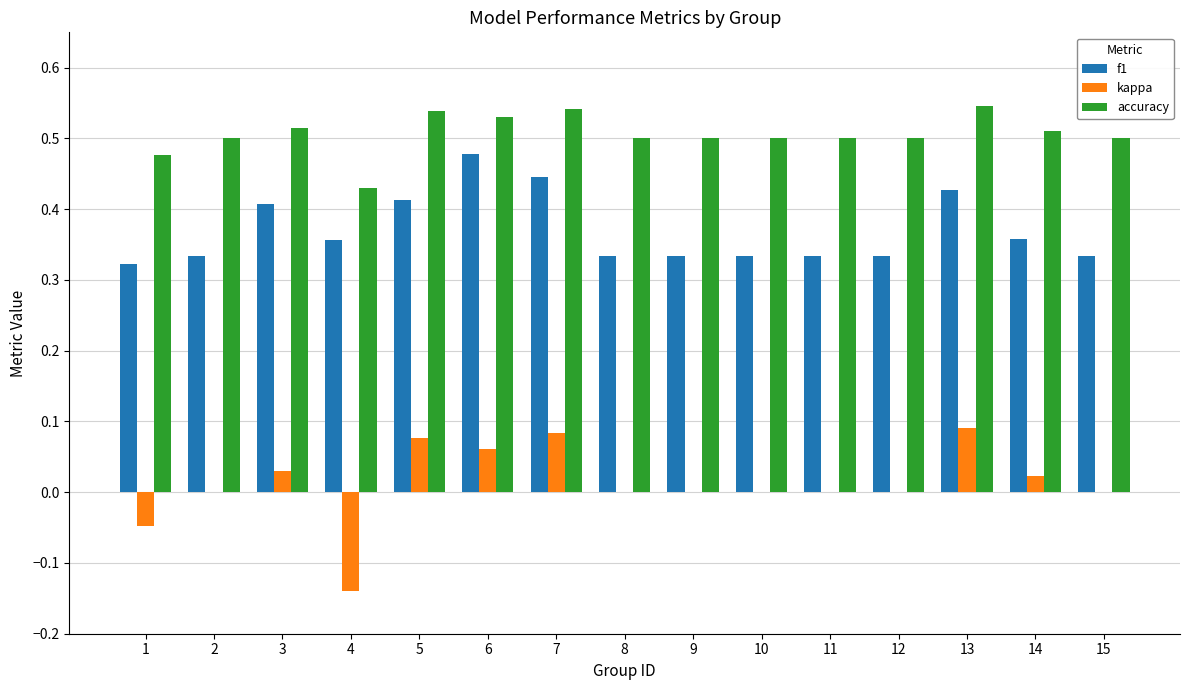

What is the sum of the f1 values at 1 and 9?

0.7